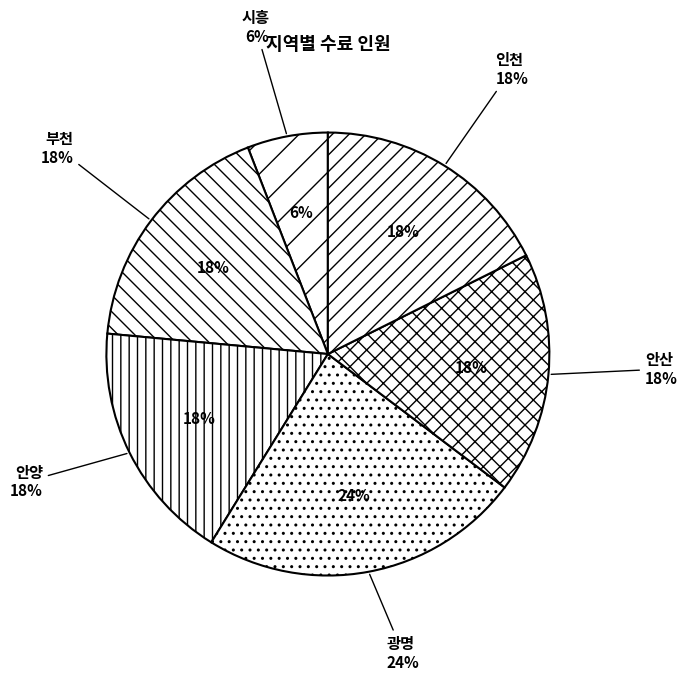

To the nearest percent, what portion does 부천 represent?

18%